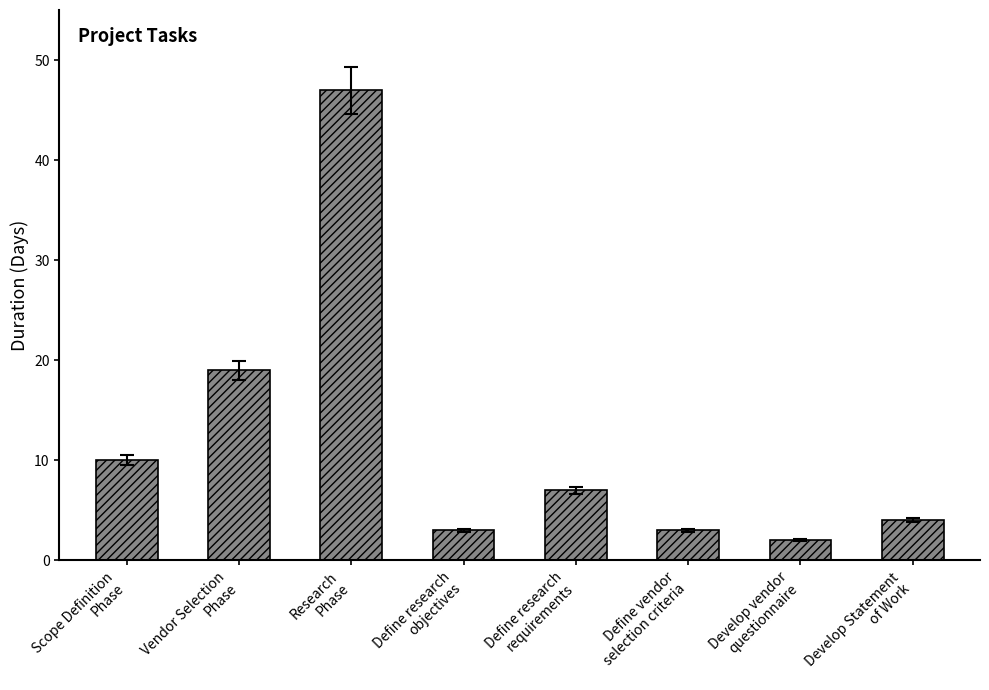

Reading left to right, extract all data points from this chart.

Scope Definition
Phase=10	Vendor Selection
Phase=19	Research
Phase=47	Define research
objectives=3	Define research
requirements=7	Define vendor
selection criteria=3	Develop vendor
questionnaire=2	Develop Statement
of Work=4